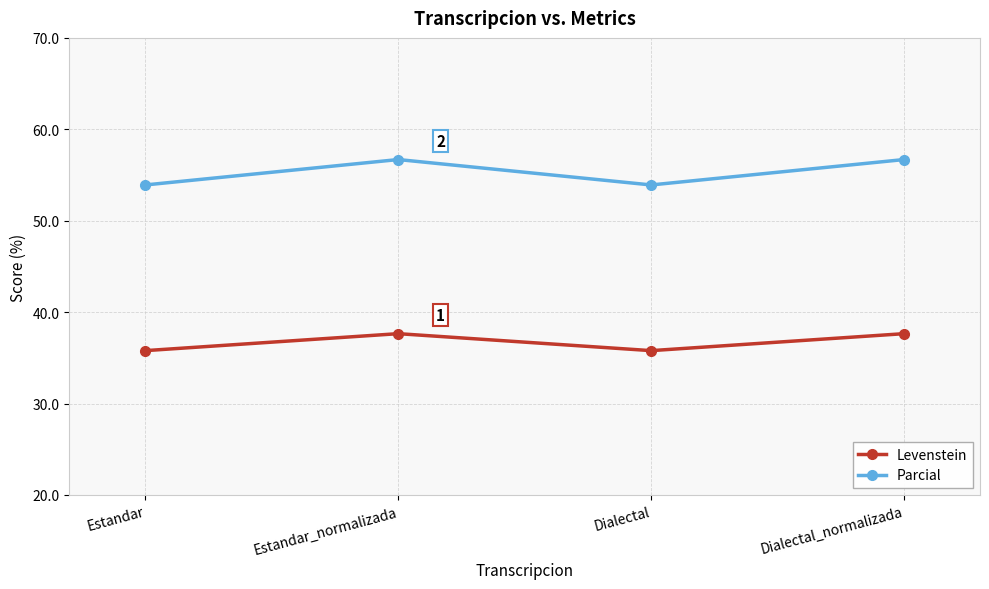

Count the Parcial values in the range 53 to 56.

2